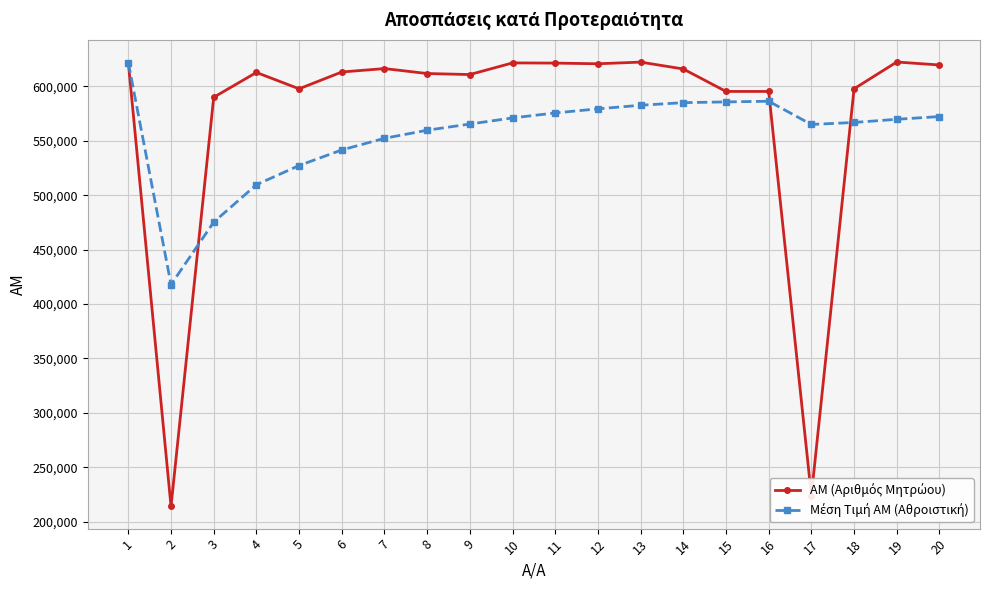

What is the spread (max minus min) of values at 2?

203756.5